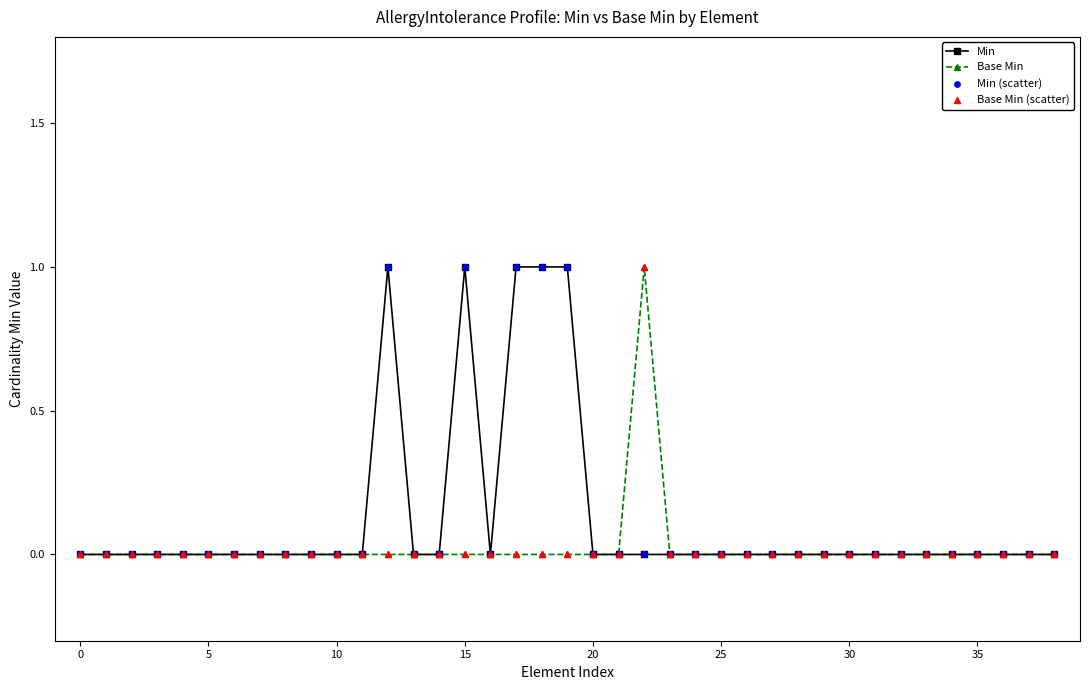

True or false: Min has more than 0 points higher than both neighbors.

True